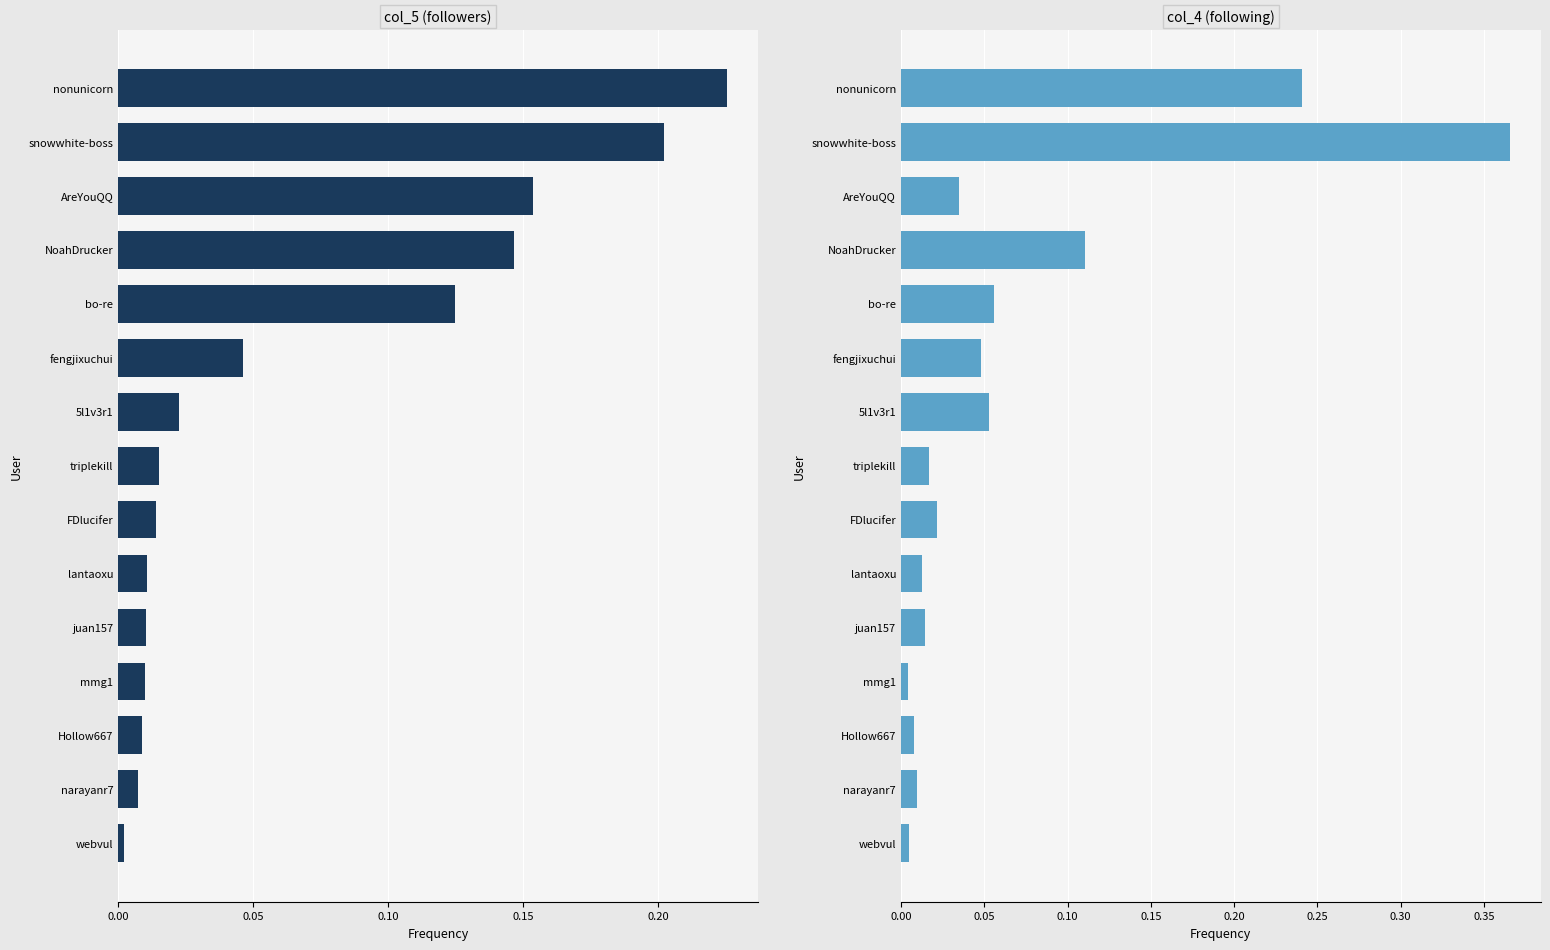

What are all the series names shown in the legend?

col_5 (followers), col_4 (following)